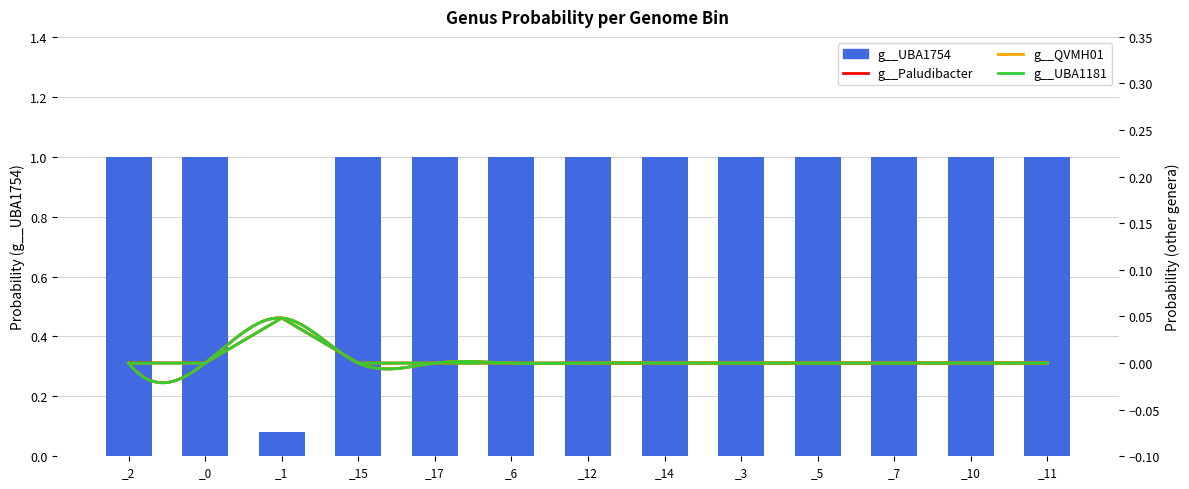

What are all the series names shown in the legend?

g__UBA1754, g__Paludibacter, g__QVMH01, g__UBA1181